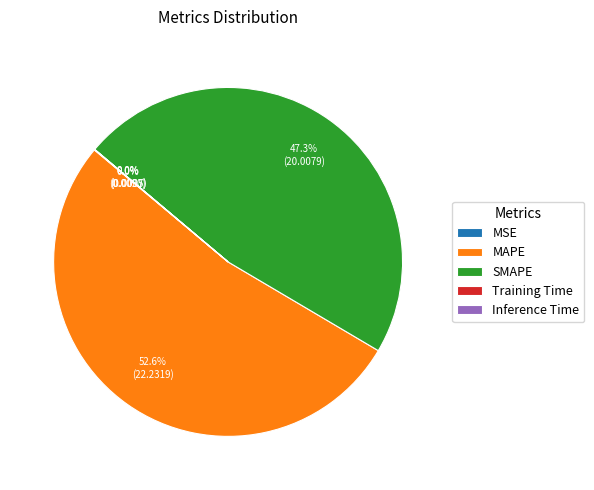

Does MAPE represent more than half of the total?

Yes